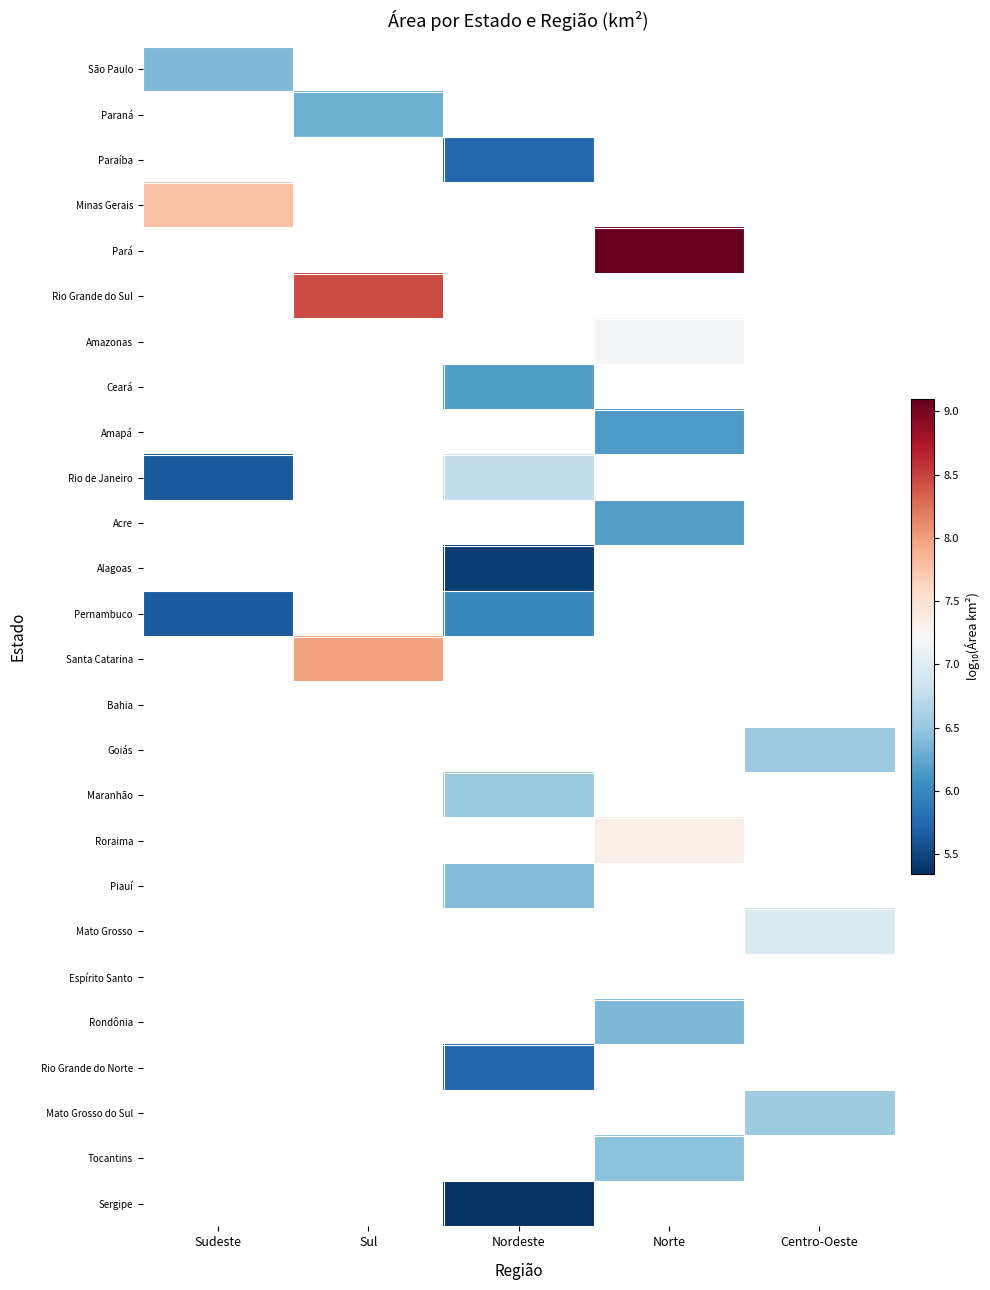

Which label corresponds to the smallest value in the chart?

Nordeste